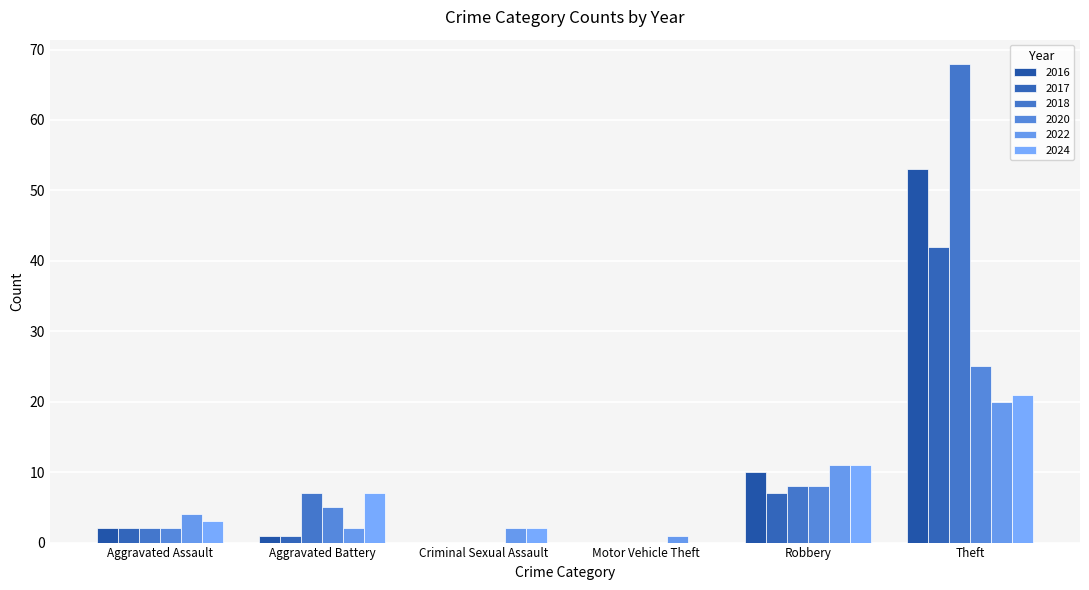

Reading right to left, transcribe all the data shown in this chart.

2022: Theft=20	Robbery=11	Motor Vehicle Theft=1	Criminal Sexual Assault=2	Aggravated Battery=2	Aggravated Assault=4
2024: Theft=21	Robbery=11	Motor Vehicle Theft=0	Criminal Sexual Assault=2	Aggravated Battery=7	Aggravated Assault=3
2016: Theft=53	Robbery=10	Motor Vehicle Theft=0	Criminal Sexual Assault=0	Aggravated Battery=1	Aggravated Assault=2
2017: Theft=42	Robbery=7	Motor Vehicle Theft=0	Criminal Sexual Assault=0	Aggravated Battery=1	Aggravated Assault=2
2018: Theft=68	Robbery=8	Motor Vehicle Theft=0	Criminal Sexual Assault=0	Aggravated Battery=7	Aggravated Assault=2
2020: Theft=25	Robbery=8	Motor Vehicle Theft=0	Criminal Sexual Assault=0	Aggravated Battery=5	Aggravated Assault=2